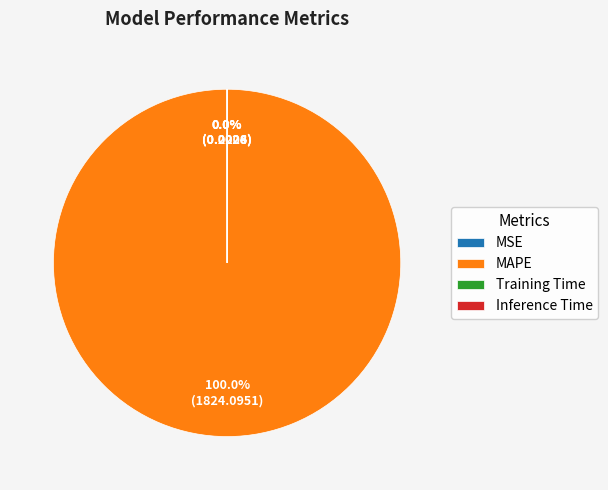

Does any single category account for the majority?

Yes